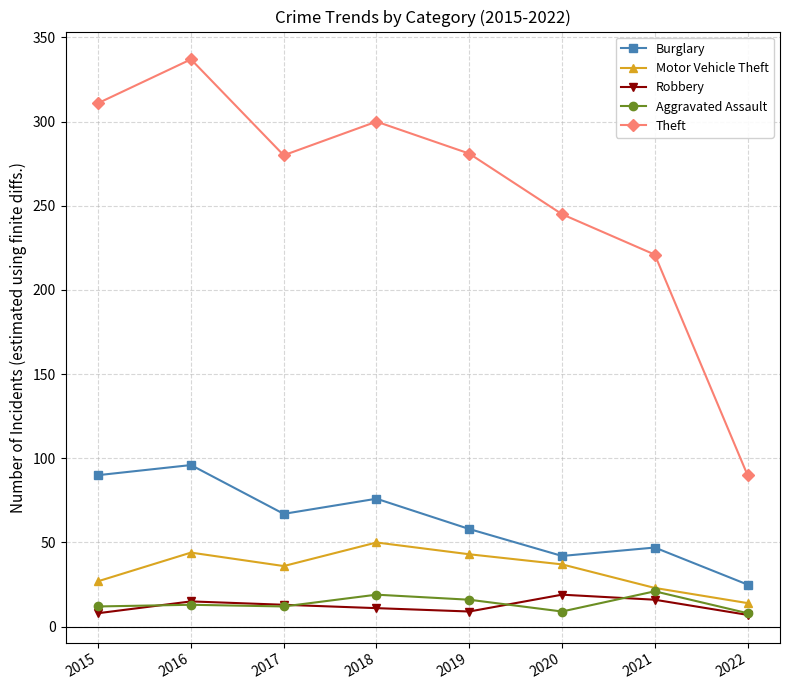

Between 2015 and 2022, which series saw the biggest shift?

Theft